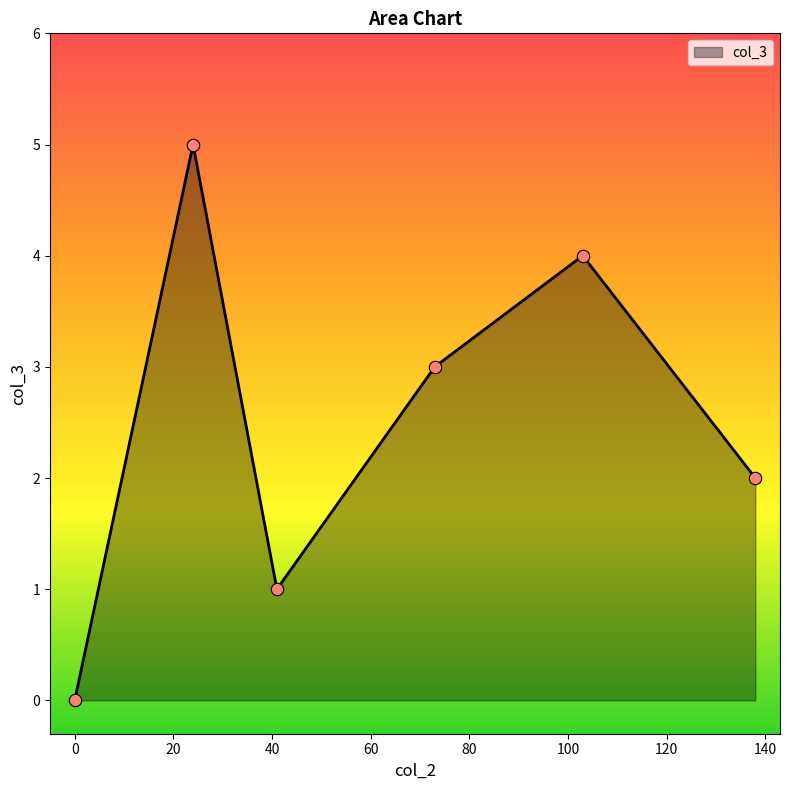

What is the maximum value shown in the chart?

5